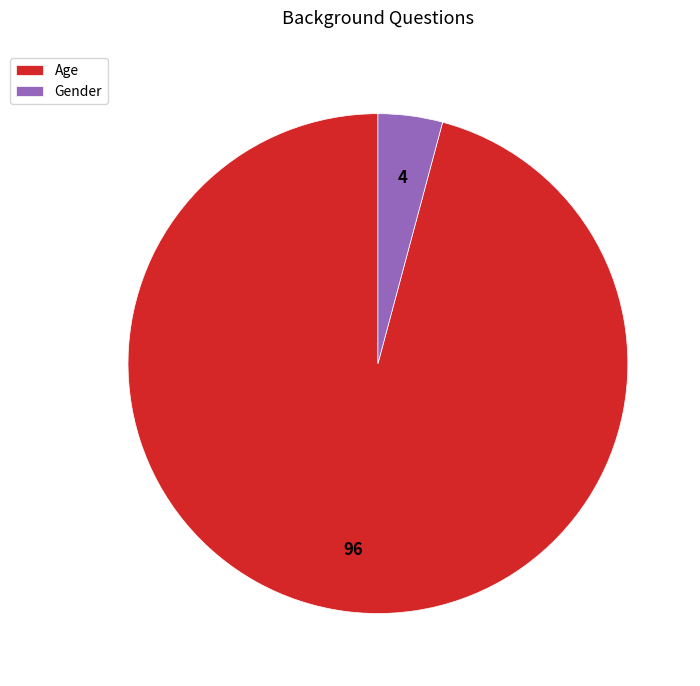

Does Gender represent more than half of the total?

No